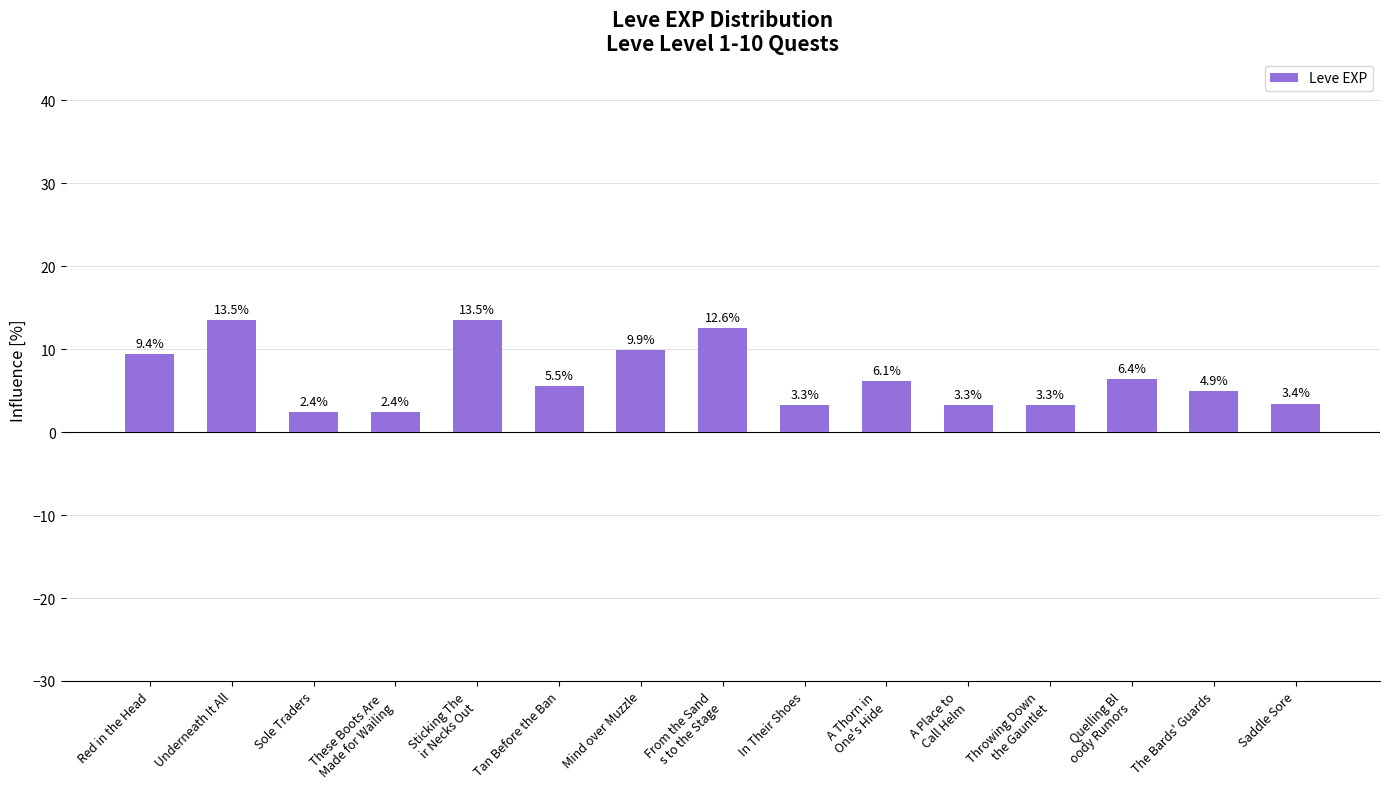

What is the value of the 2nd bar from the left?

13.5